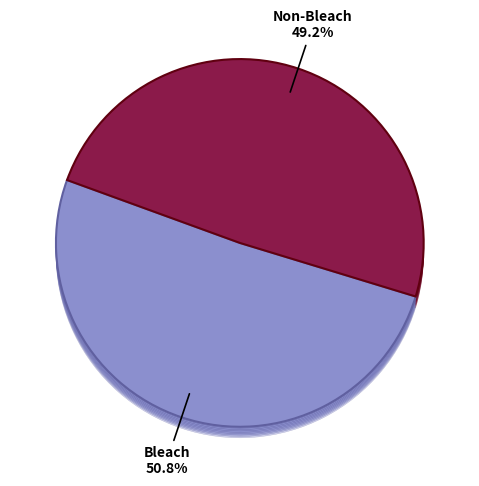

True or false: Non-Bleach accounts for 49% of the total.

True